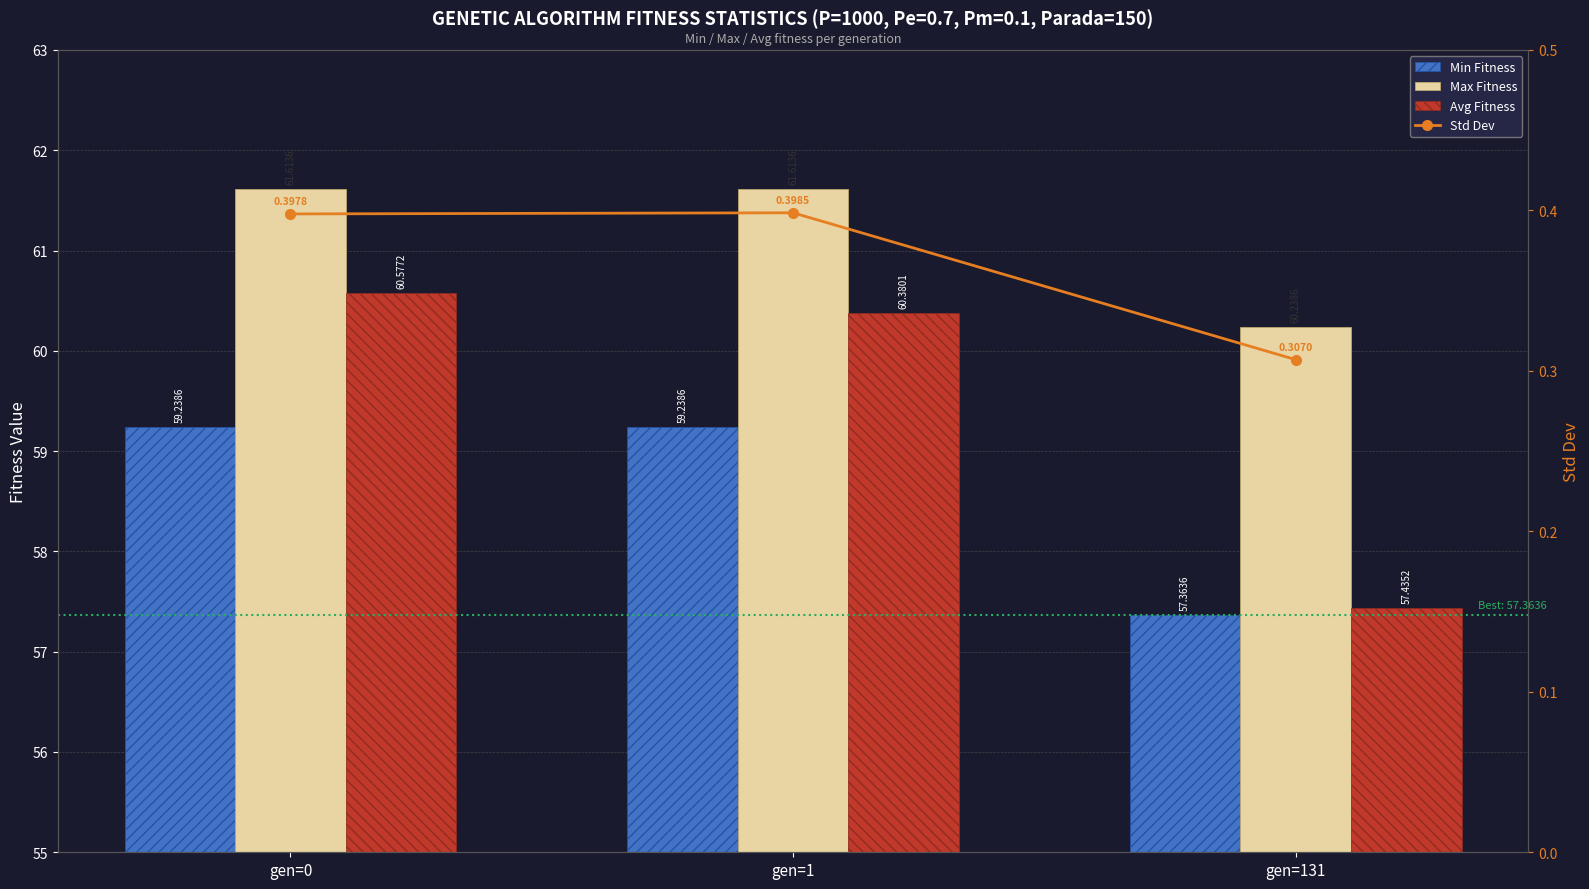

Is the value of Min Fitness at gen=1 greater than the value of Max Fitness at gen=131?

No